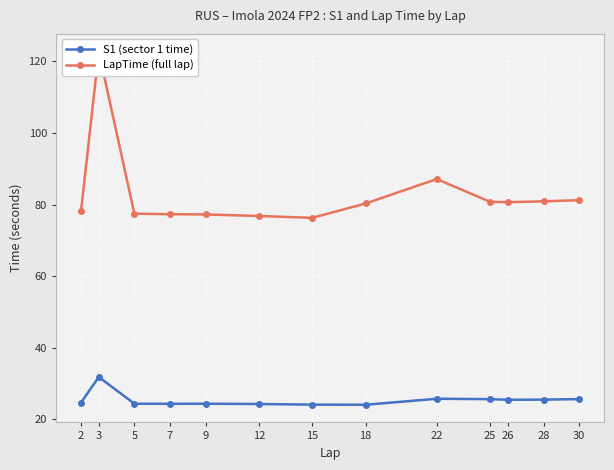

What is the value of the LapTime (full lap) point at the 6th from the left?

76.8